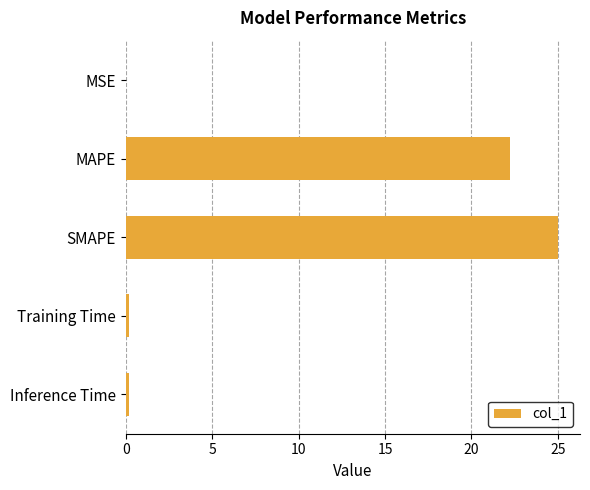

What is the sum of all values?

47.6